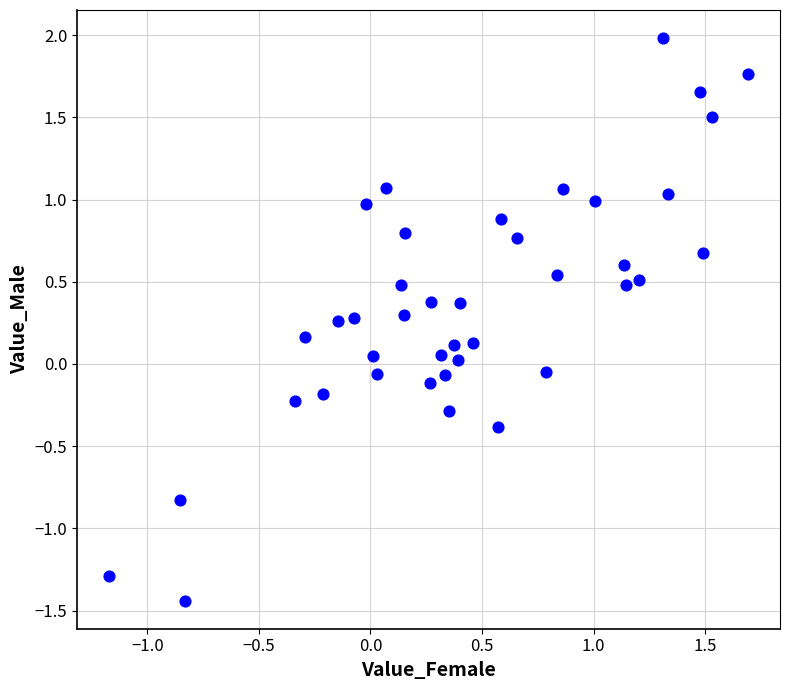

What is the range of Y values (max minus min)?

3.4